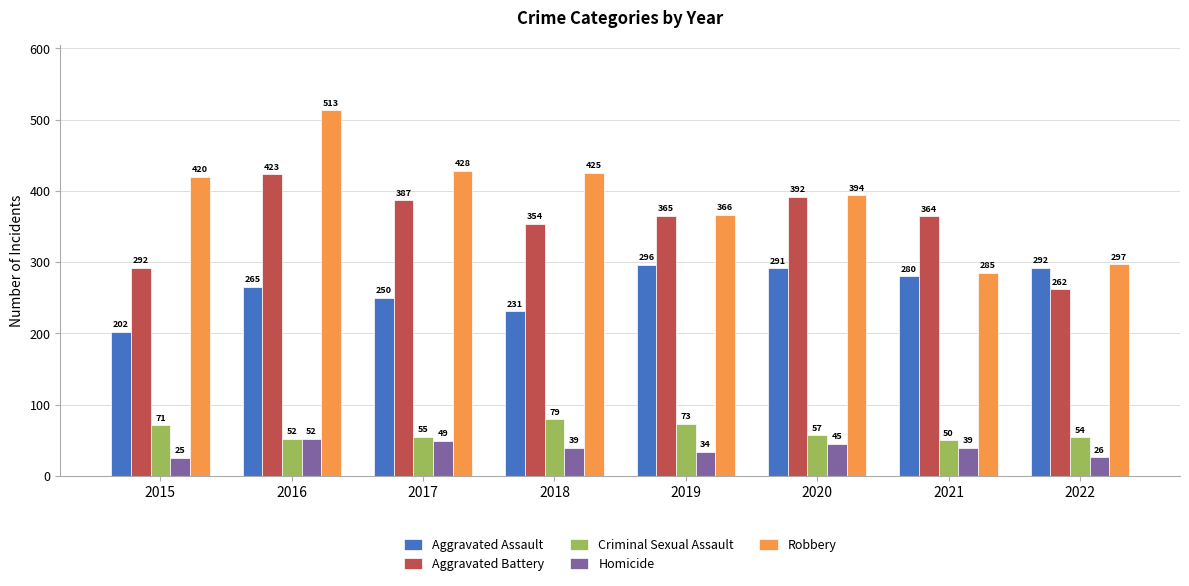

What is the difference between the maximum and minimum values in the Homicide series?

27